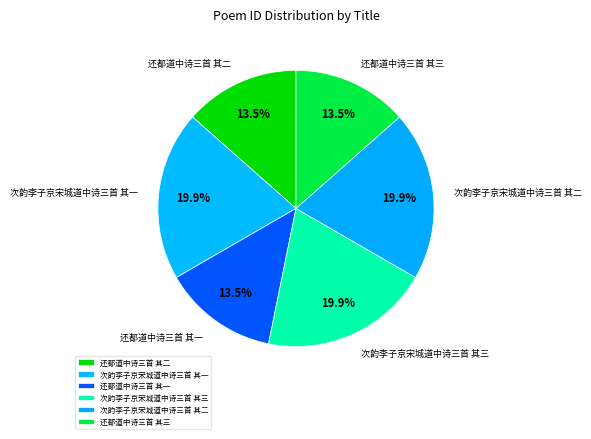

How many segments does this pie chart have?

6